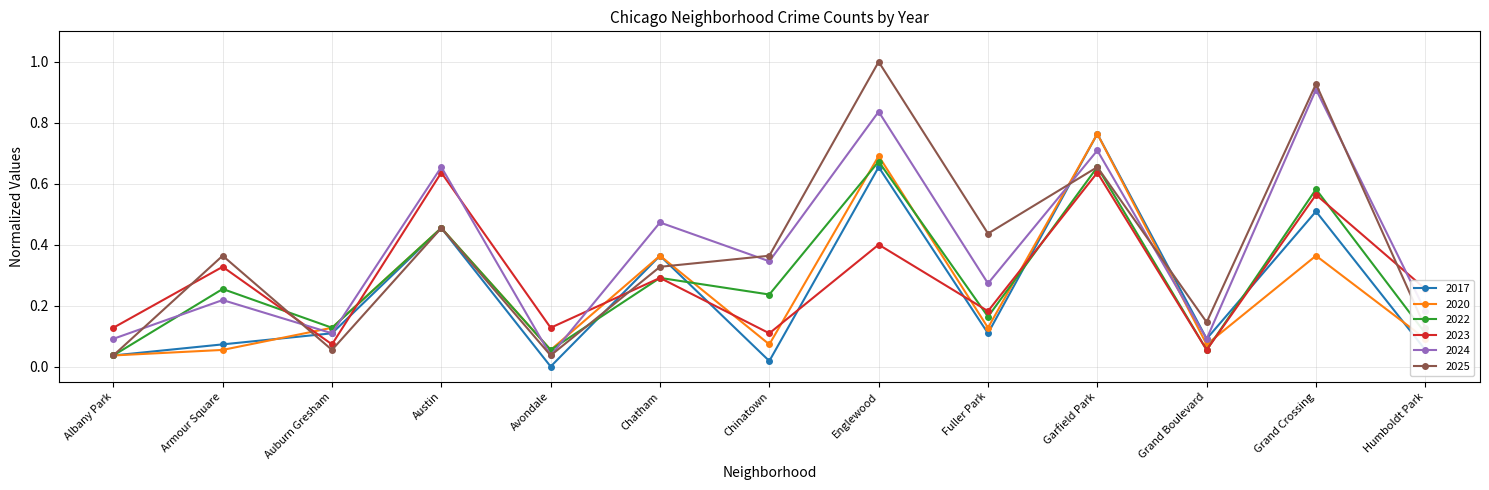

In 2022, how many points are higher than both neighbors (excluding endpoints)?

6